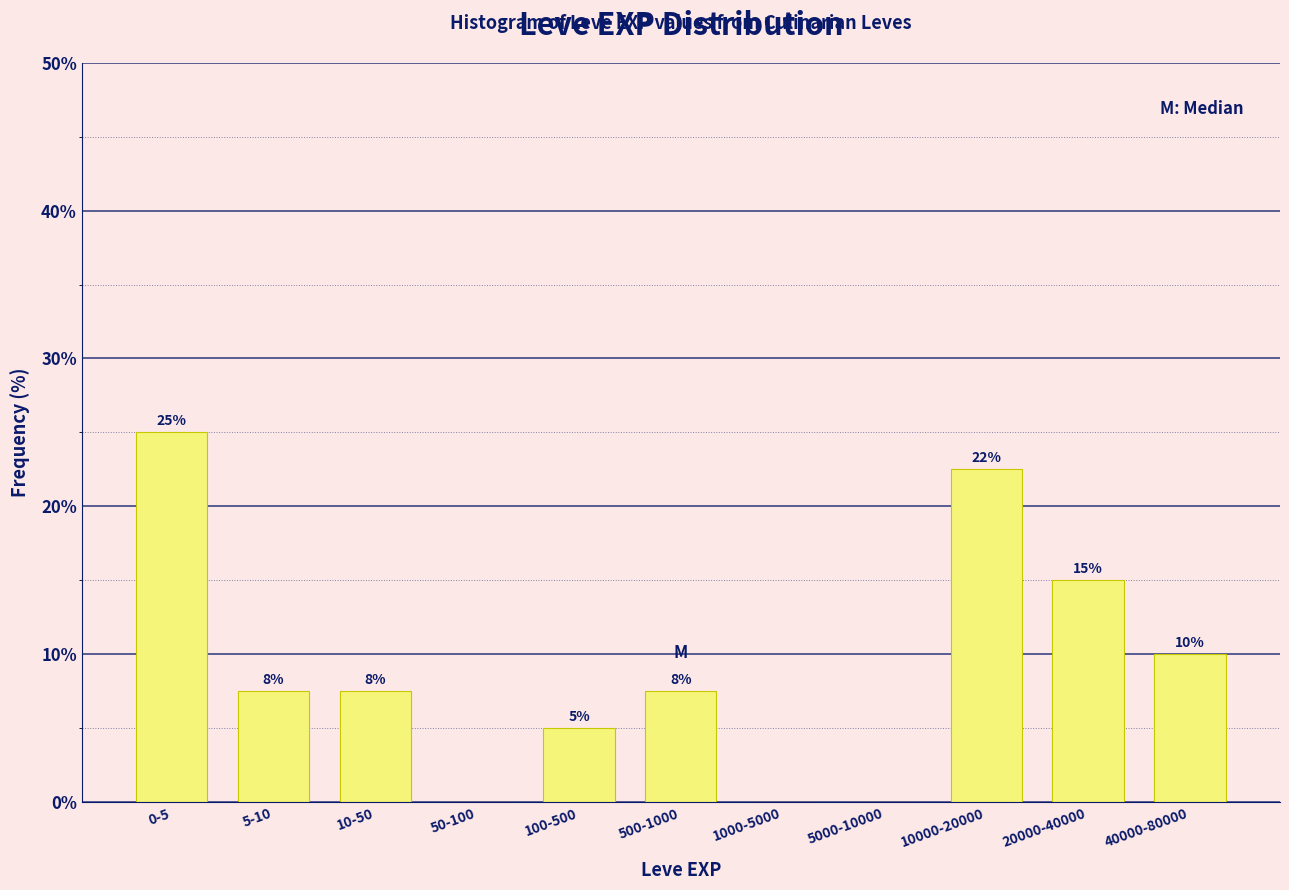

What is the maximum value shown in the chart?

25.0